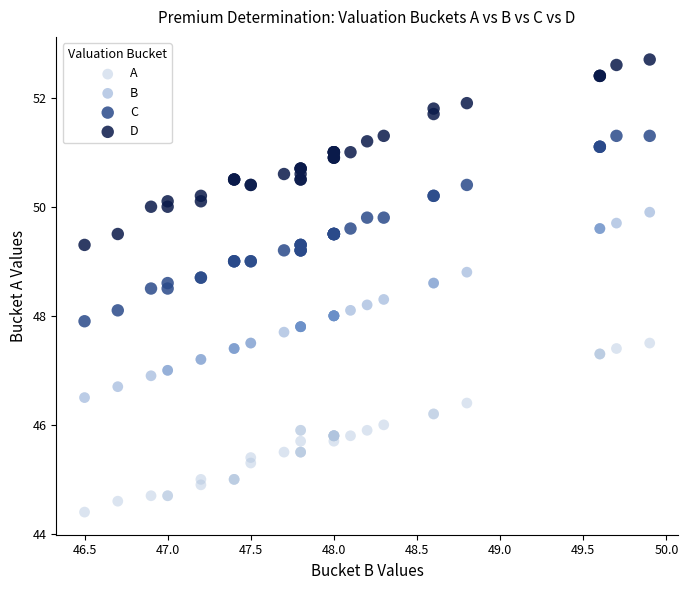

Which series contains the lowest Y value?

A